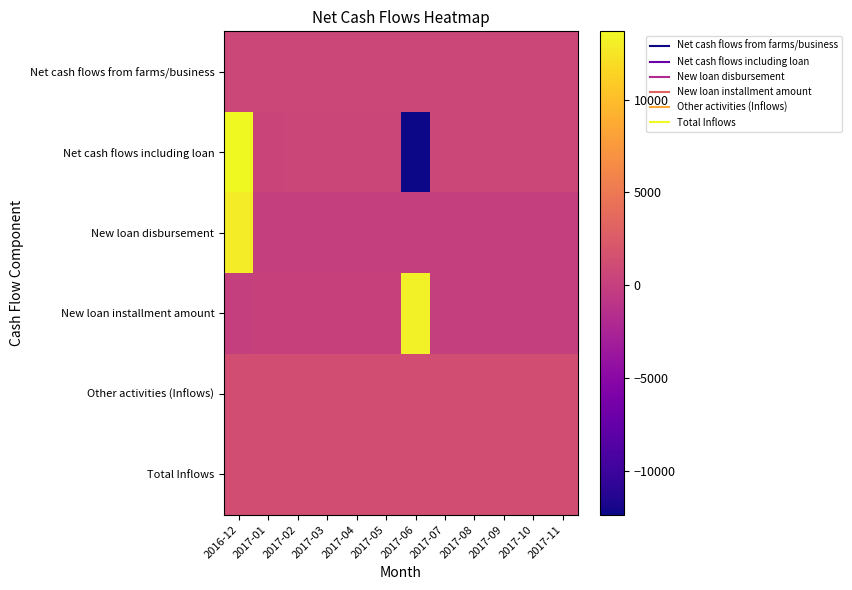

Reading left to right, extract all data points from this chart.

Net cash flows from farms/business: 2016-12=753.2	2017-01=748.2	2017-02=753.2	2017-03=753.2	2017-04=753.2	2017-05=753.2	2017-06=753.2	2017-07=753.2	2017-08=753.2	2017-09=753.2	2017-10=753.2	2017-11=753.2
Net cash flows including loan: 2016-12=13683.2	2017-01=554.2	2017-02=559.2	2017-03=559.2	2017-04=559.2	2017-05=559.2	2017-06=-12370.8	2017-07=753.2	2017-08=753.2	2017-09=753.2	2017-10=753.2	2017-11=753.2
New loan disbursement: 2016-12=12930.0	2017-01=0.0	2017-02=0.0	2017-03=0.0	2017-04=0.0	2017-05=0.0	2017-06=0.0	2017-07=0.0	2017-08=0.0	2017-09=0.0	2017-10=0.0	2017-11=0.0
New loan installment amount: 2016-12=0.0	2017-01=193.9	2017-02=193.9	2017-03=193.9	2017-04=193.9	2017-05=193.9	2017-06=13124.0	2017-07=0.0	2017-08=0.0	2017-09=0.0	2017-10=0.0	2017-11=0.0
Other activities (Inflows): 2016-12=1267.0	2017-01=1267.0	2017-02=1267.0	2017-03=1267.0	2017-04=1267.0	2017-05=1267.0	2017-06=1267.0	2017-07=1267.0	2017-08=1267.0	2017-09=1267.0	2017-10=1267.0	2017-11=1267.0
Total Inflows: 2016-12=1267.0	2017-01=1267.0	2017-02=1267.0	2017-03=1267.0	2017-04=1267.0	2017-05=1267.0	2017-06=1267.0	2017-07=1267.0	2017-08=1267.0	2017-09=1267.0	2017-10=1267.0	2017-11=1267.0